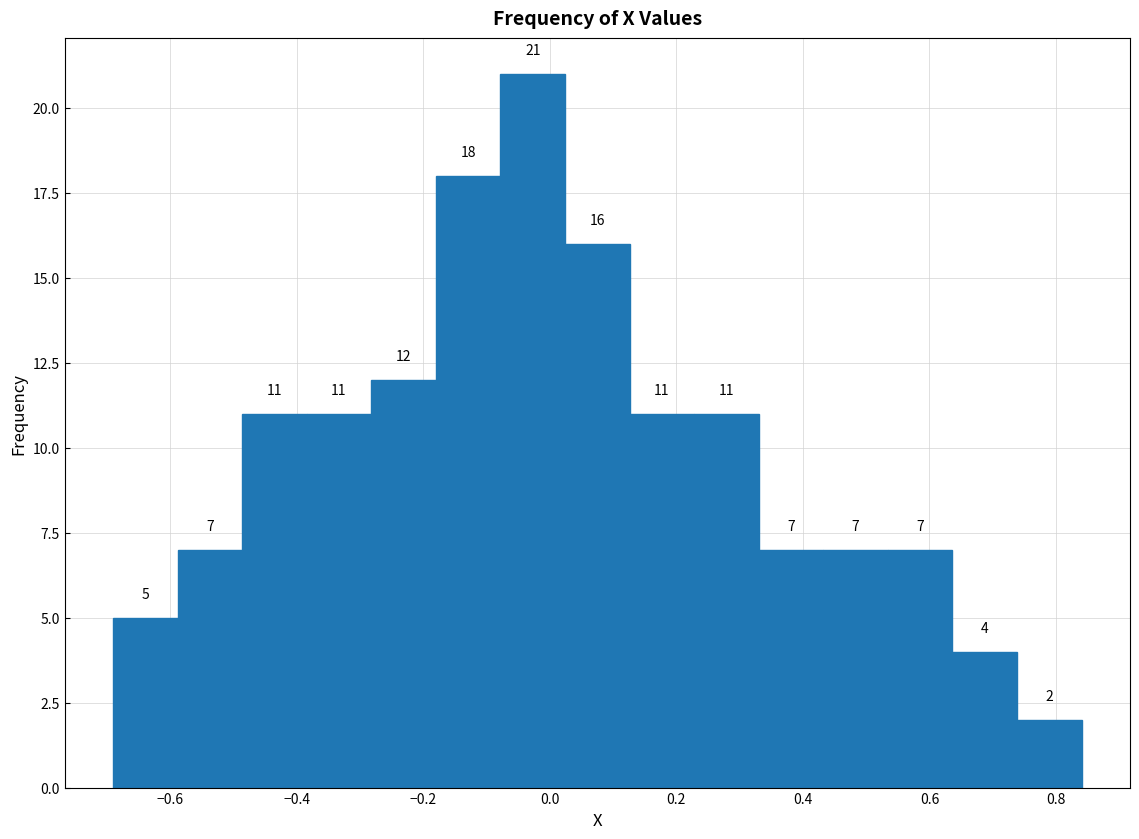

Reading left to right, transcribe this chart: for each bar, give the range it covers on the x-axis and its height. The bar edges are not printed on the chart, so give them approximately, as read against the axis.

-0.68 to -0.58: 5
-0.58 to -0.48: 7
-0.48 to -0.38: 11
-0.38 to -0.28: 11
-0.28 to -0.18: 12
-0.18 to -0.08: 18
-0.08 to 0.02: 21
0.02 to 0.12: 16
0.12 to 0.22: 11
0.22 to 0.34: 11
0.34 to 0.44: 7
0.44 to 0.54: 7
0.54 to 0.64: 7
0.64 to 0.74: 4
0.74 to 0.84: 2